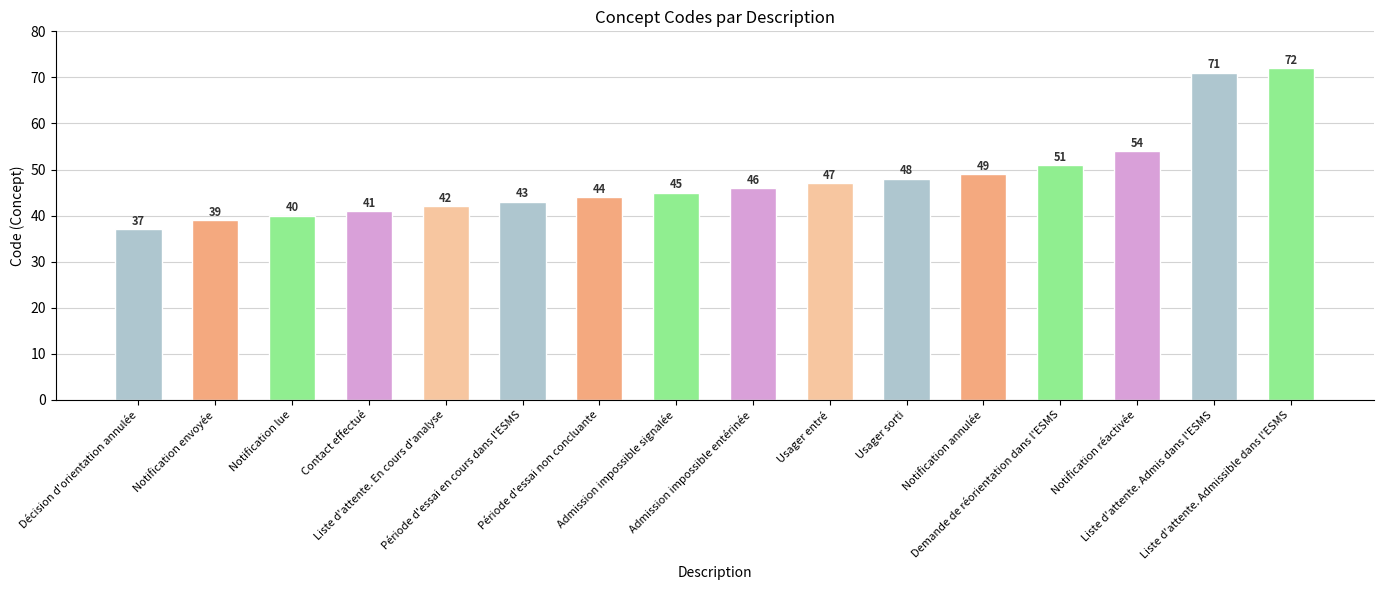

Reading left to right, extract all data points from this chart.

37	39	40	41	42	43	44	45	46	47	48	49	51	54	71	72